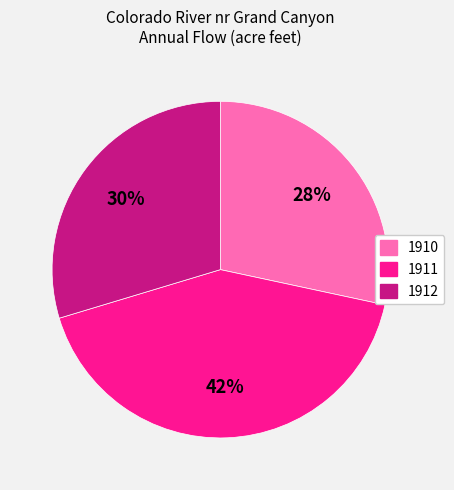

Is 1910 the majority of the pie?

No